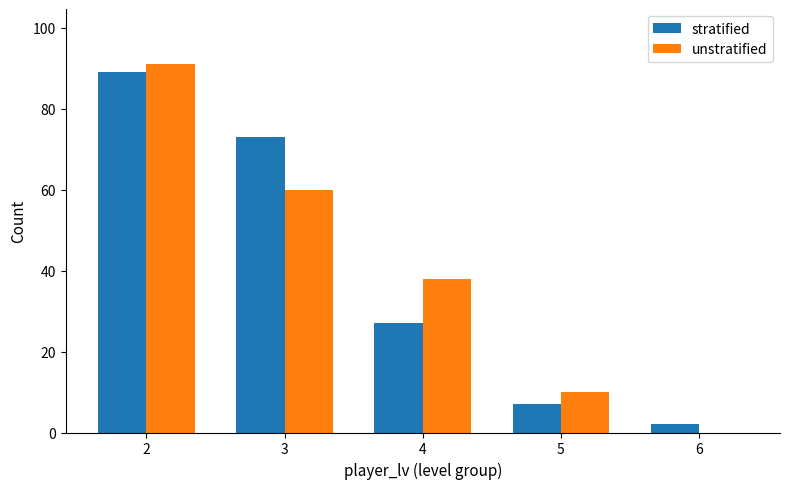

What are all the series names shown in the legend?

stratified, unstratified